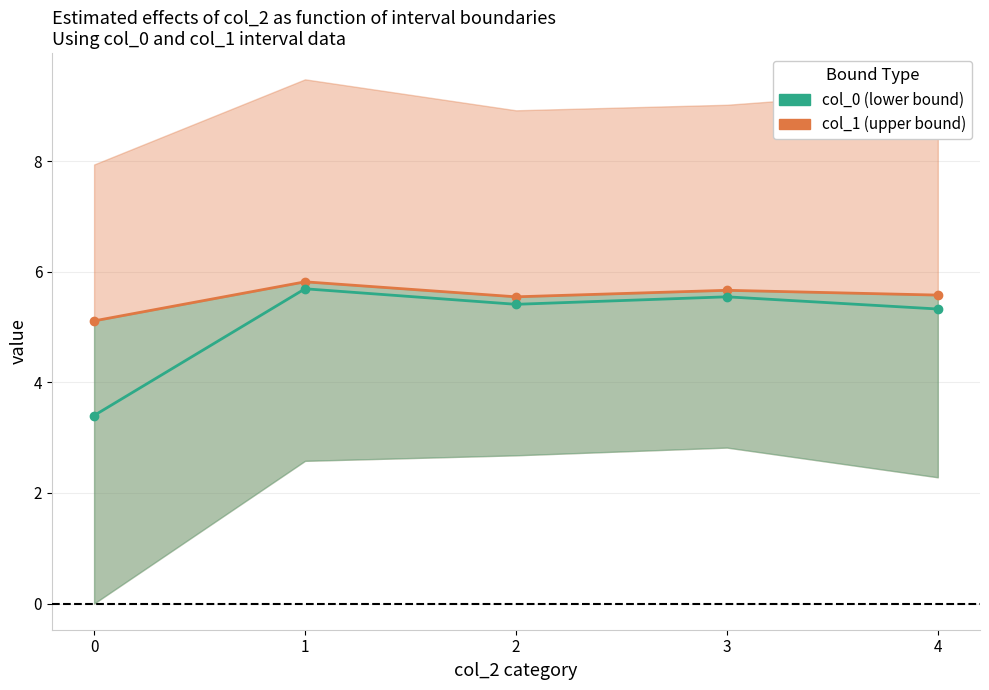

At how many categories does at least one series exceed 5?

5